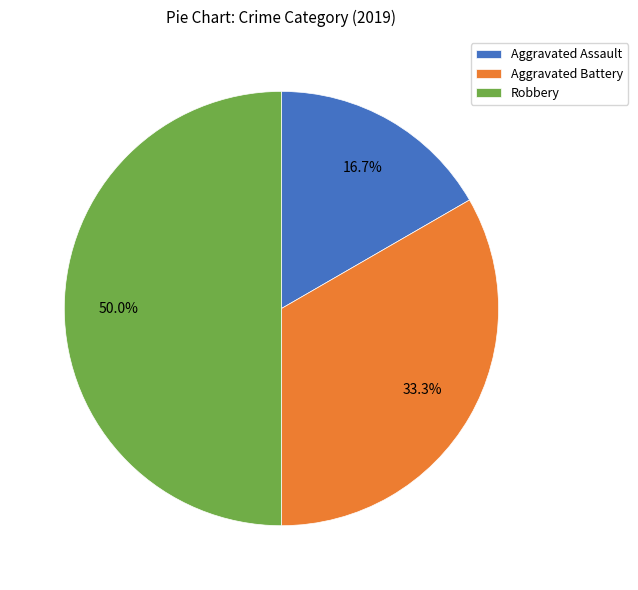

How many segments does this pie chart have?

3